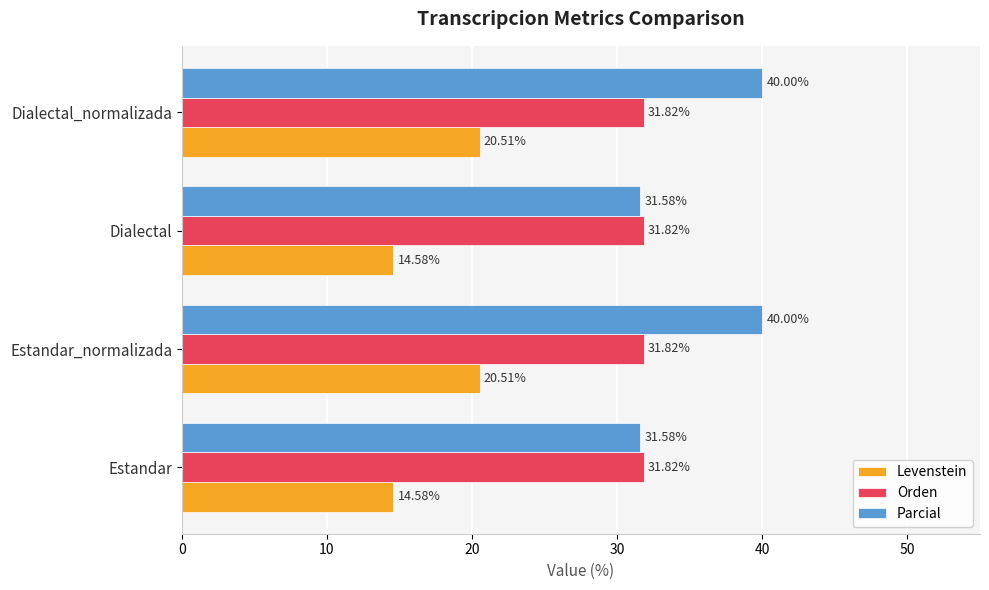

Which series has the widest spread of values?

Parcial